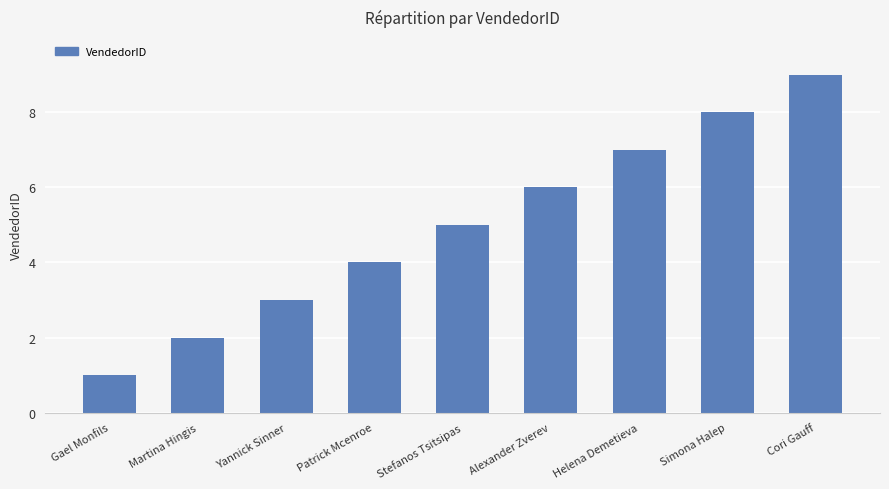

List the labels in order of value, smallest first.

Gael Monfils, Martina Hingis, Yannick Sinner, Patrick Mcenroe, Stefanos Tsitsipas, Alexander Zverev, Helena Demetieva, Simona Halep, Cori Gauff